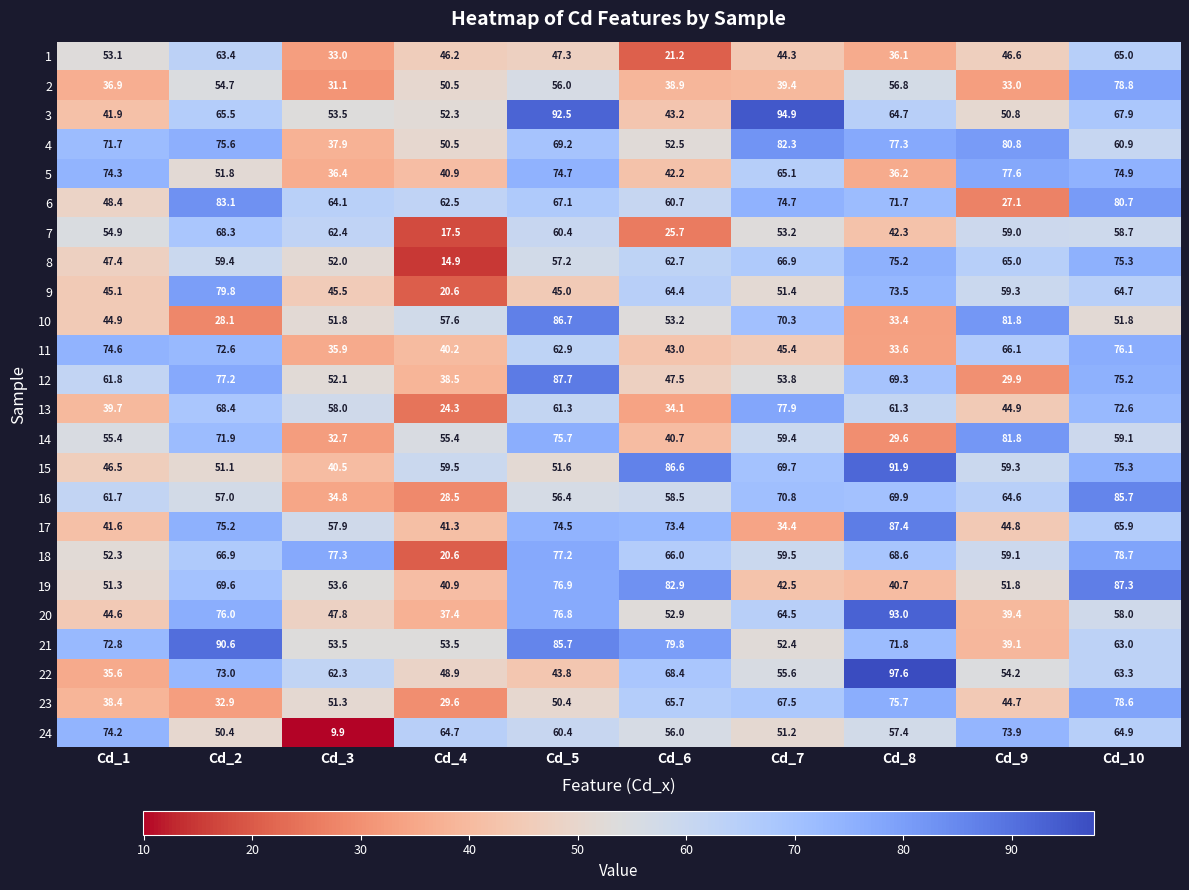

At which label does 21 first exceed 71?

Cd_1